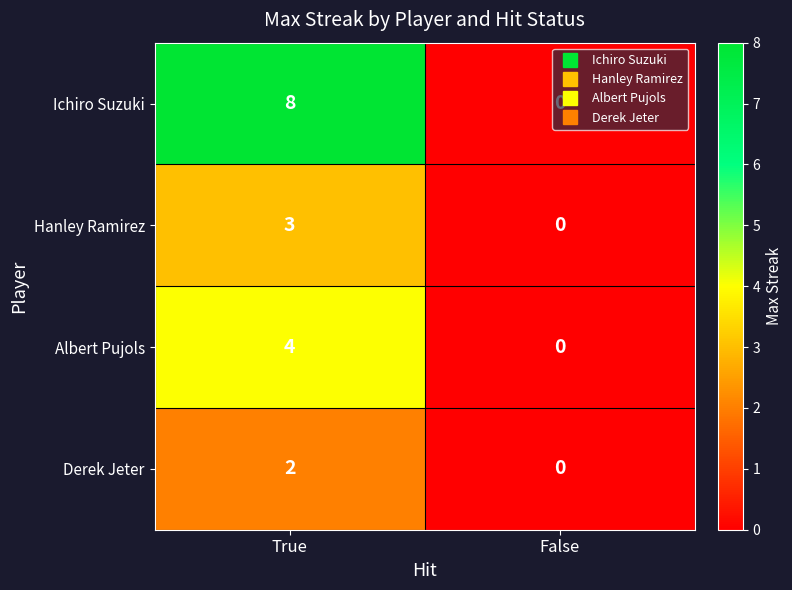

What is the difference between the maximum and minimum values in the Ichiro Suzuki series?

8